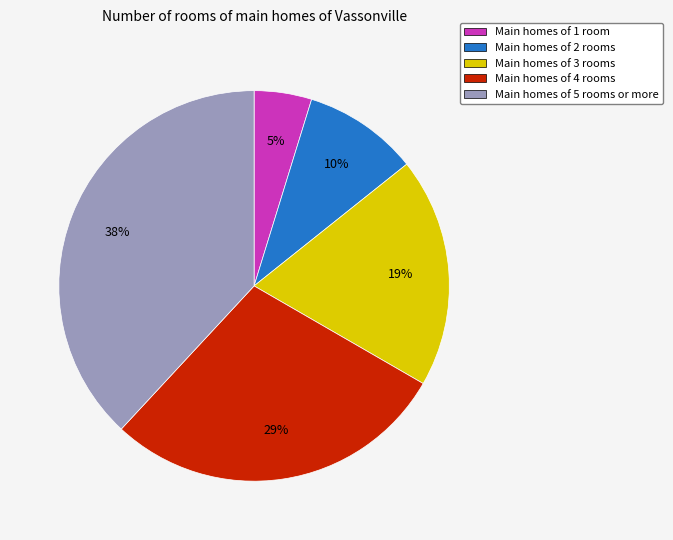

Does any single category account for the majority?

No